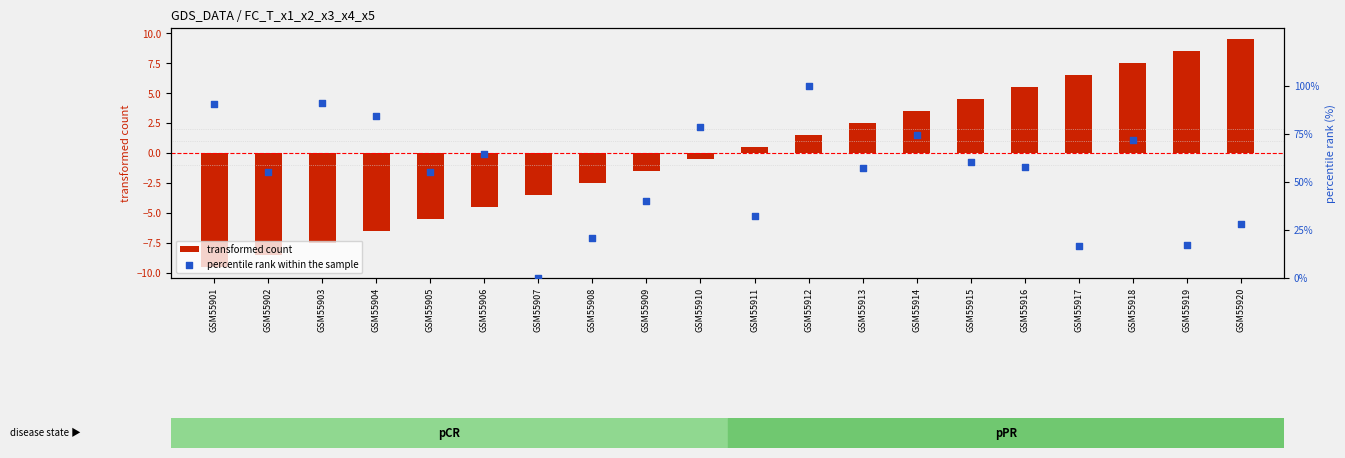

Which series has the largest total across all categories?

percentile rank within the sample